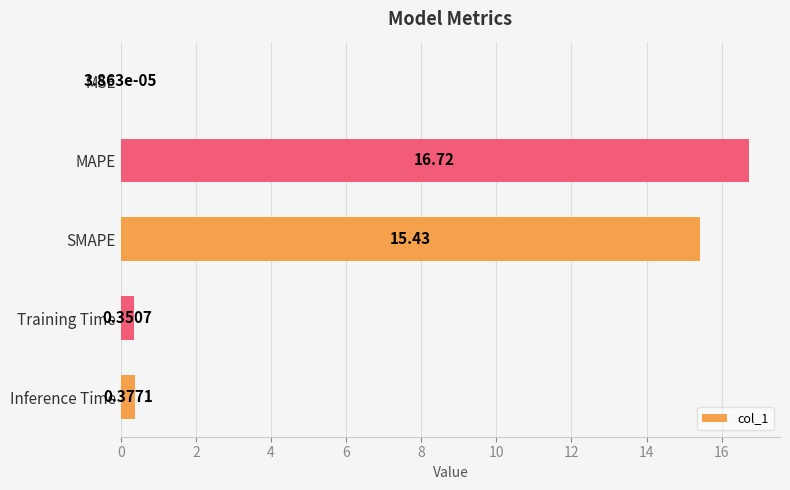

What is the change in value from MSE to Inference Time?

+0.4